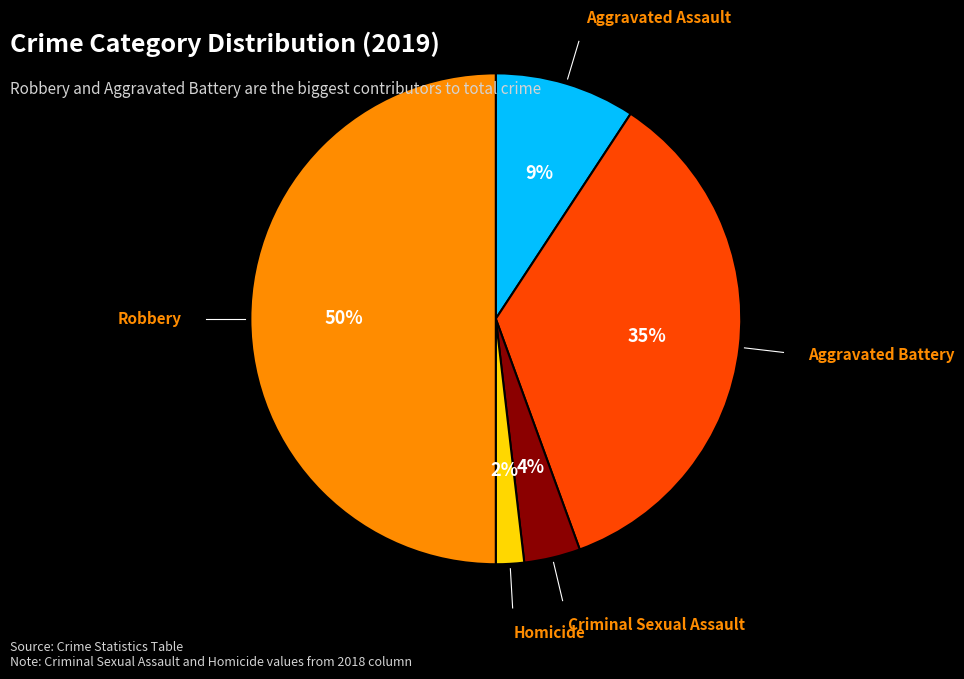

Count the number of slices in the pie.

5